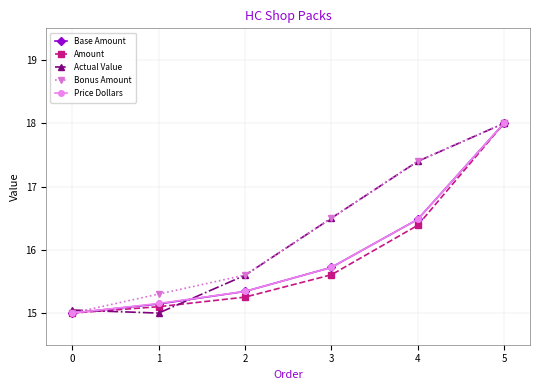

What is the value of the Actual Value point at the 4th from the left?

16.5